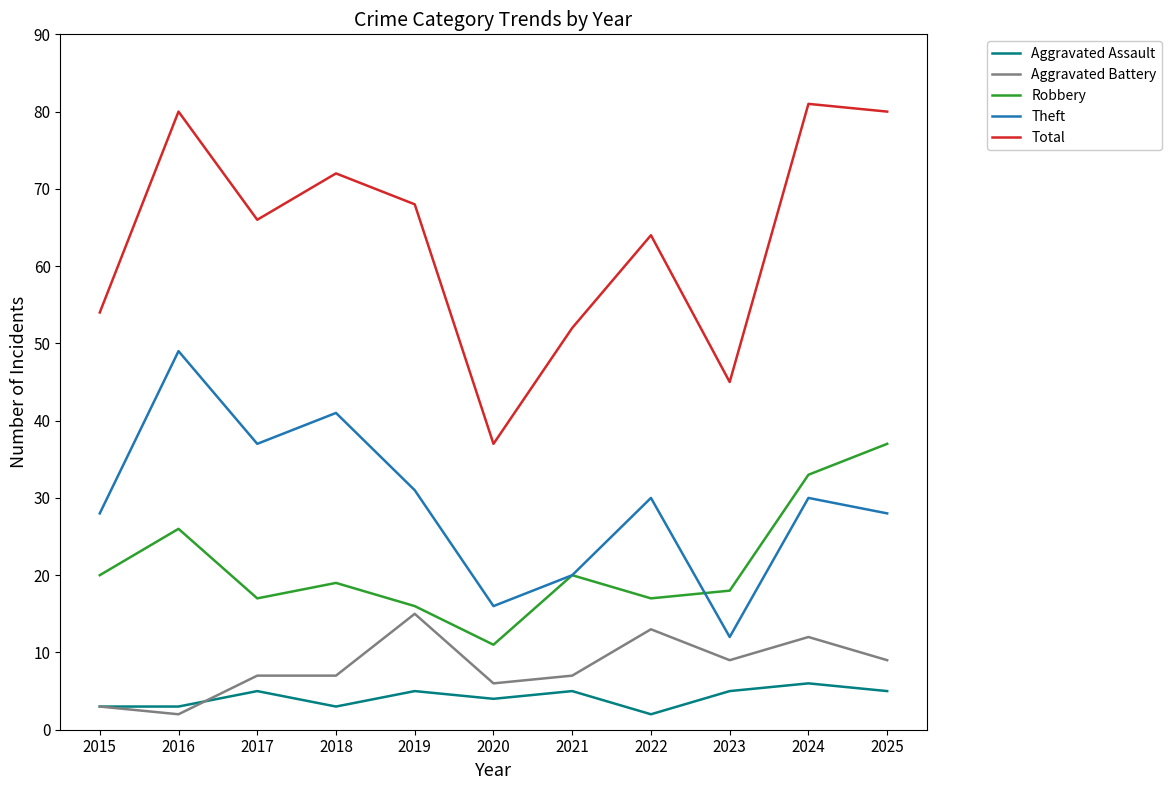

What is the total value across all series at 2019?

135